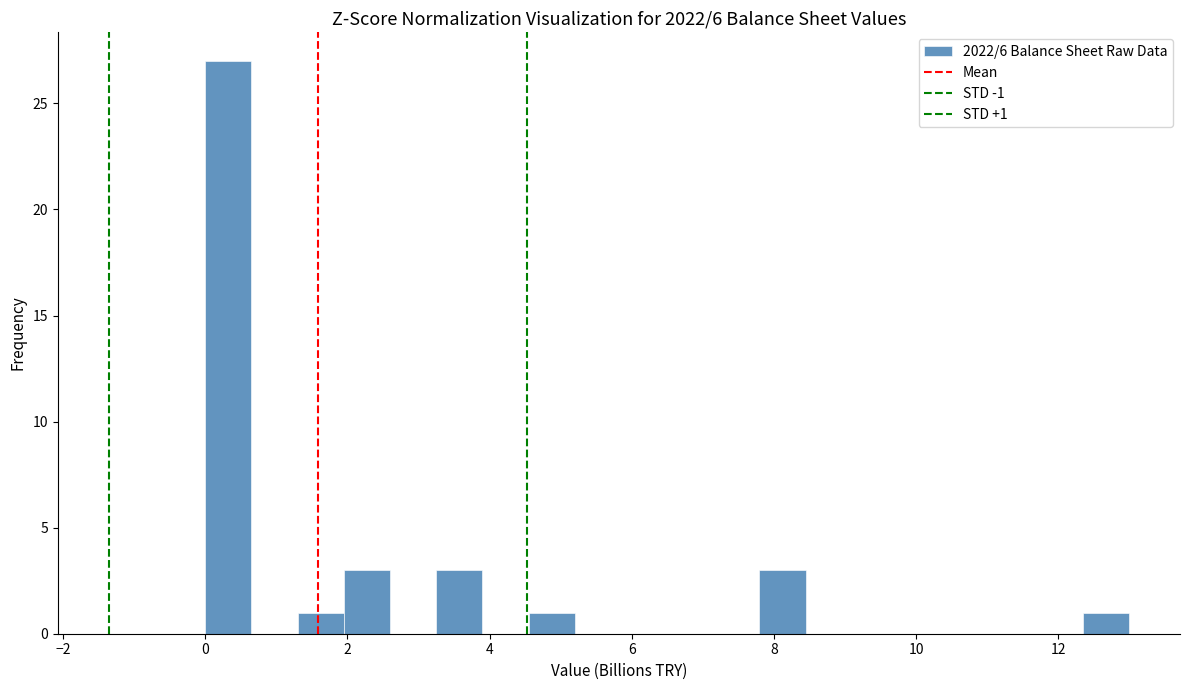

Around what value on the x-axis is the tallest bar? Give the approximate position of its centre, as read against the axis.

0.4